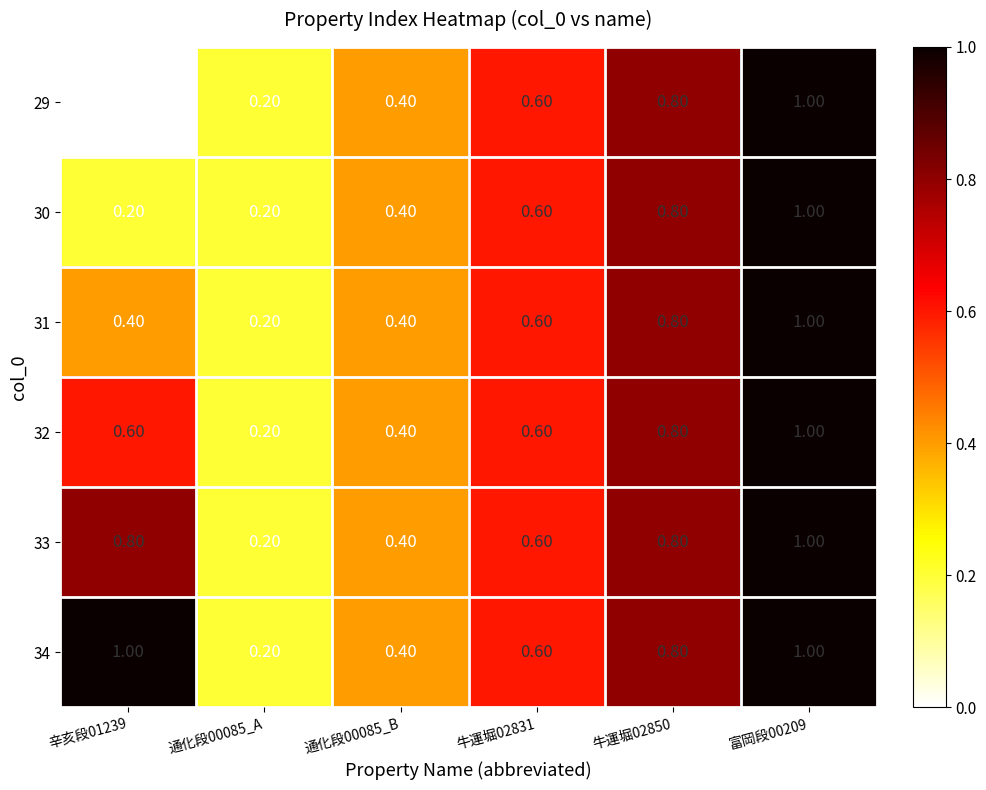

Rank the series by their average value, from lowest to highest.

29, 30, 31, 32, 33, 34